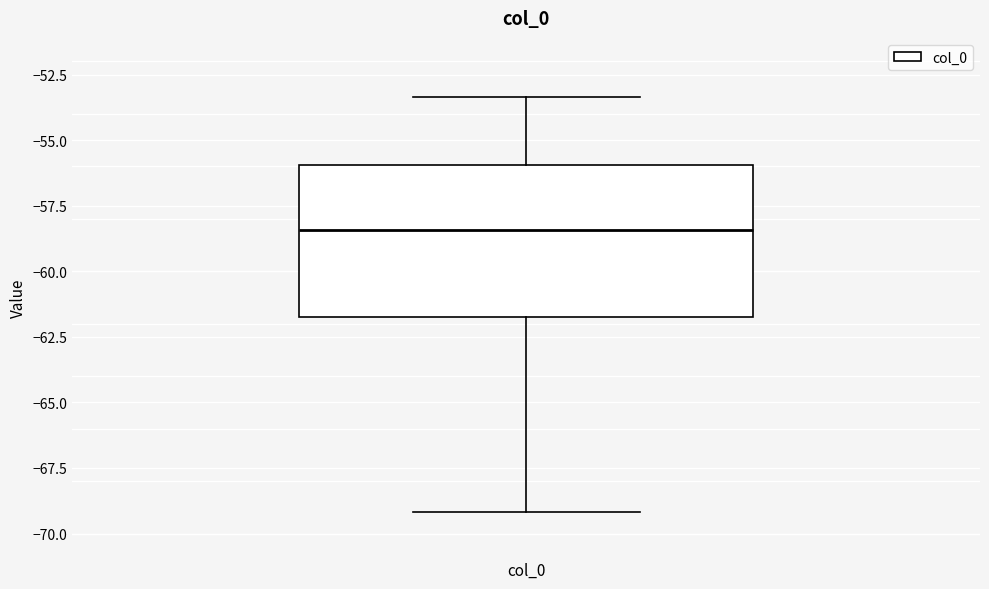

Read this box plot against the y-axis: the position of the median line, the range covered by the box, and the ends of both whiskers. The values are not printed on the chart, so give them approximately, as read against the axis.

median -58.5, box -61.5 to -56.0, whiskers -69.0 to -53.5